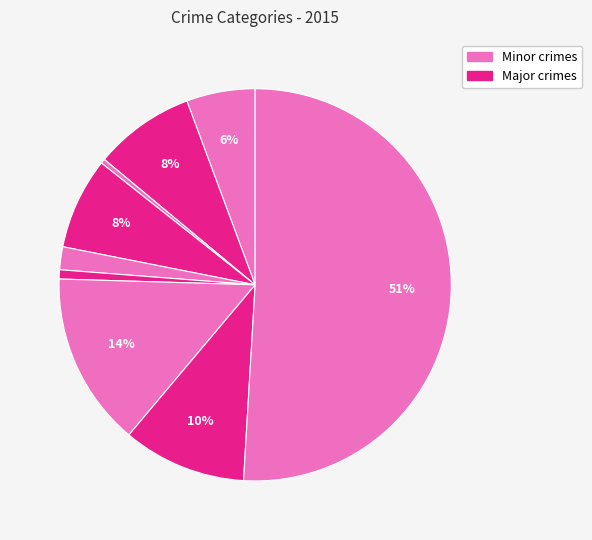

How many slices are in this pie chart?

9